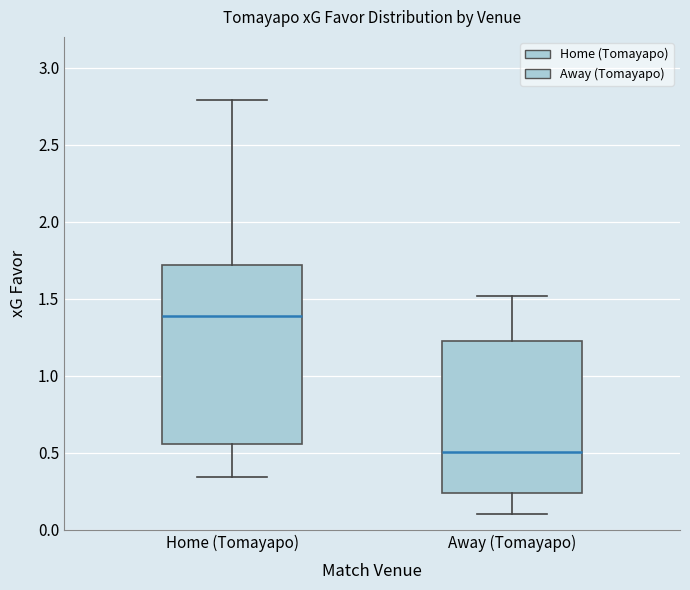

Comparing the boxes themselves (not the whiskers), which one is the tallest?

Home (Tomayapo)